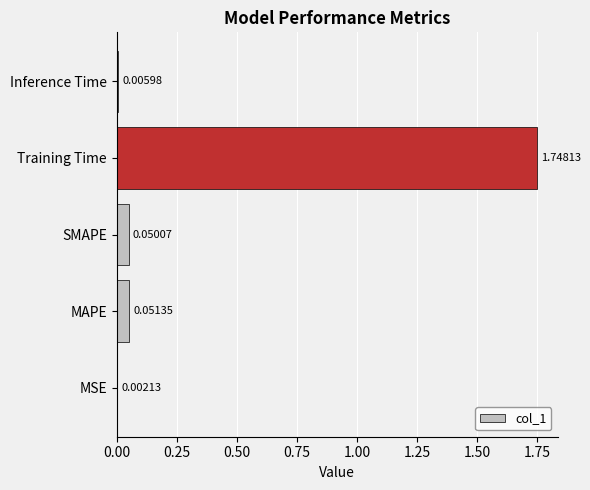

Which category has the highest value across all series?

Training Time